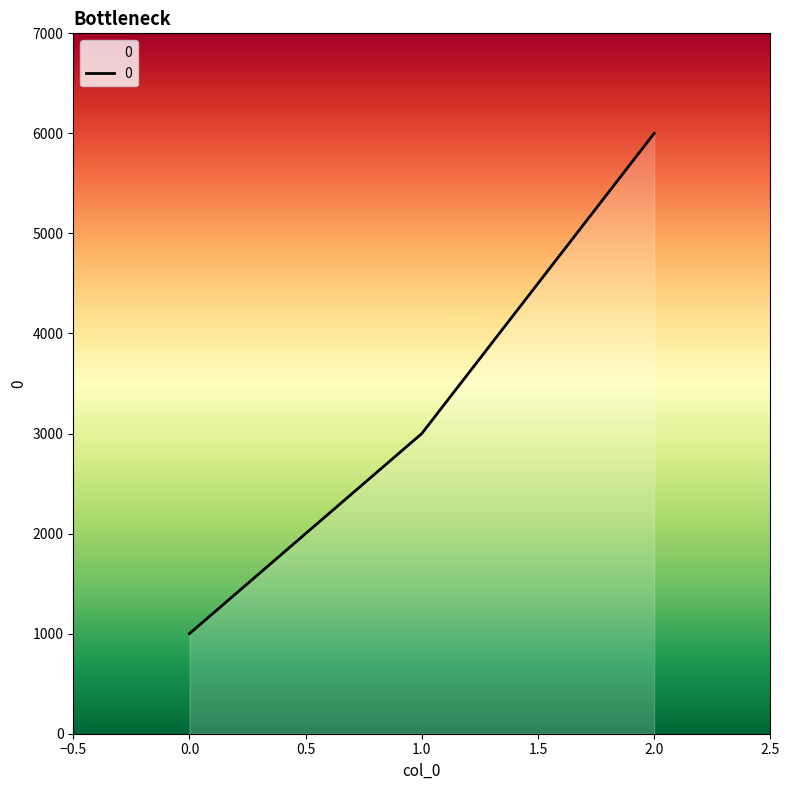

What value does the data have at 2.0?

6000